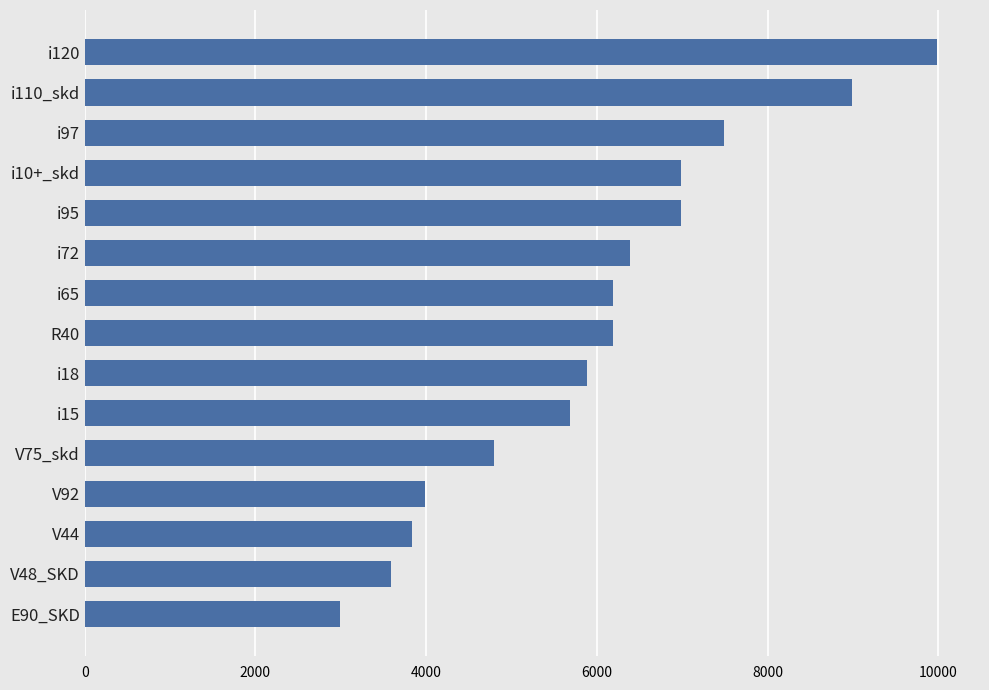

What is the minimum value shown in the chart?

2990